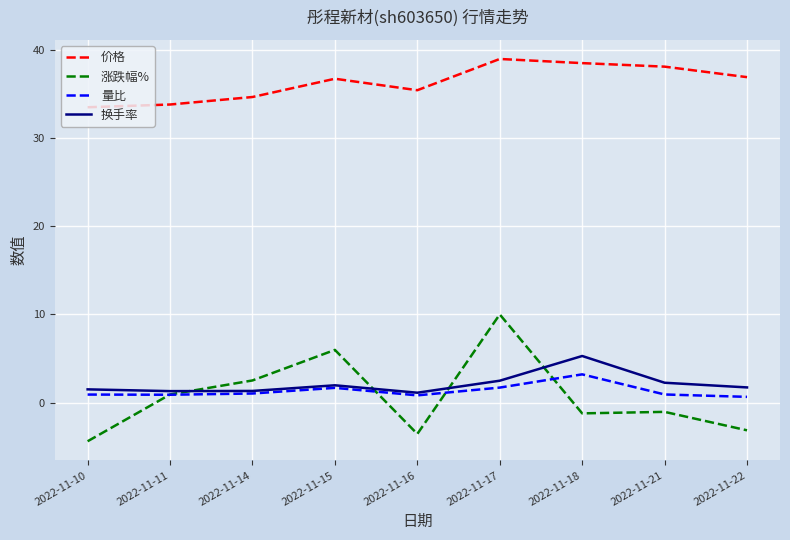

What are all the series names shown in the legend?

价格, 涨跌幅%, 量比, 换手率